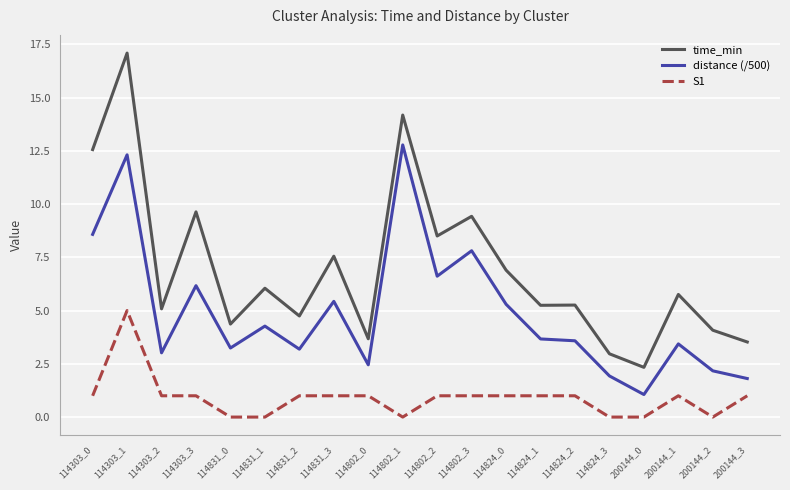

Count the number of data series in this chart.

3